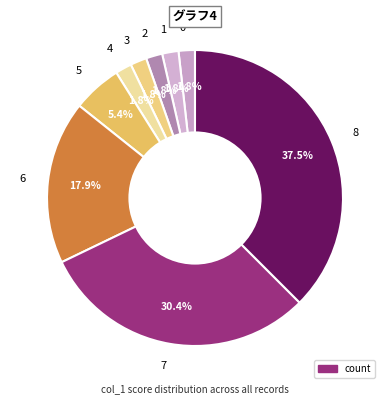

Is there a majority slice in this chart?

No